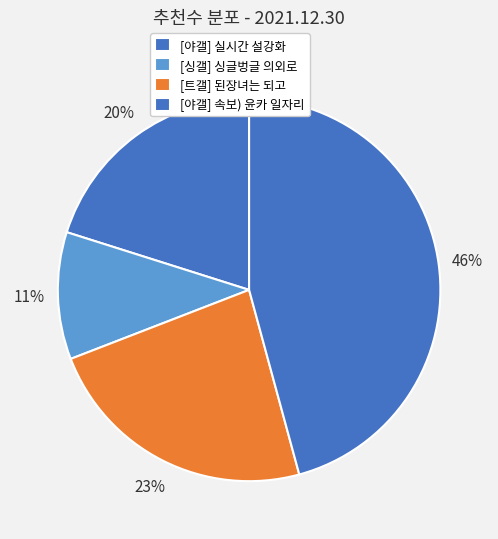

To the nearest percent, what percentage of the pie is [트갤] 된장녀는 되고?

23%